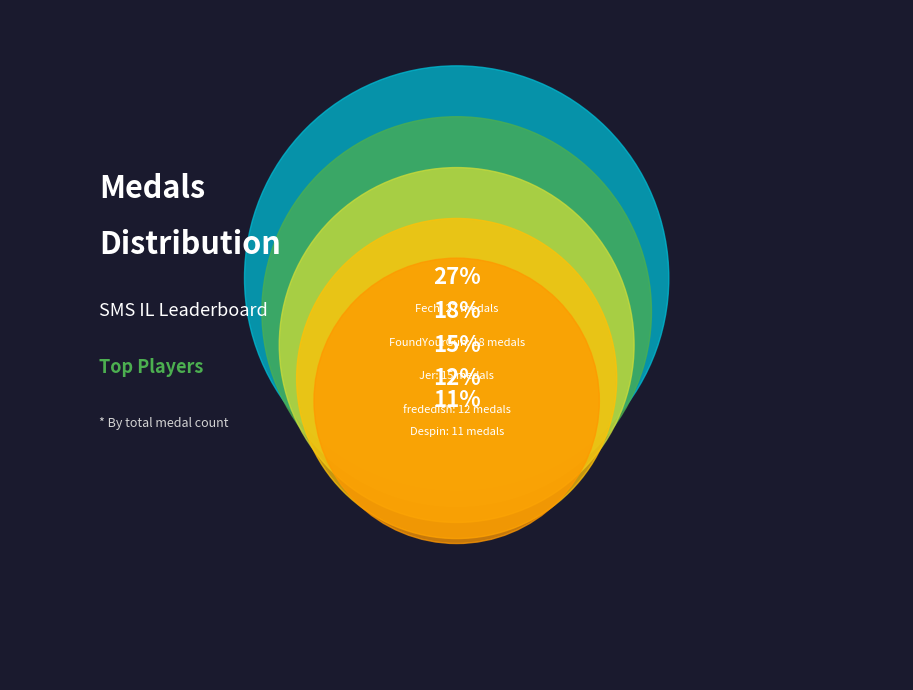

Does Anonymous 3 account for over 50% of the chart?

No